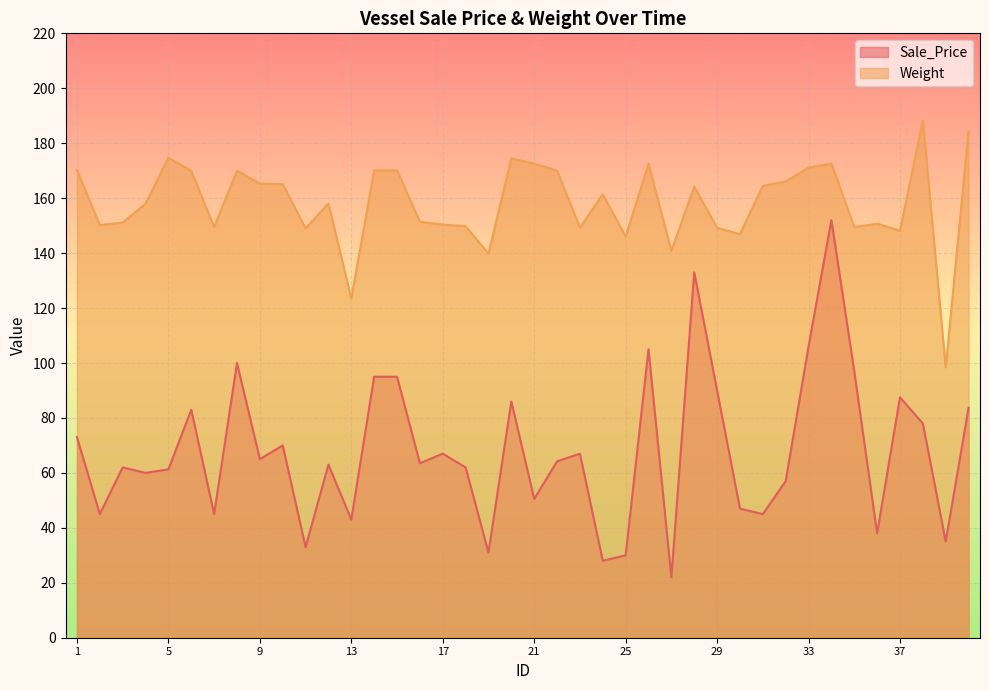

Which category has the highest value in the Weight series?

38